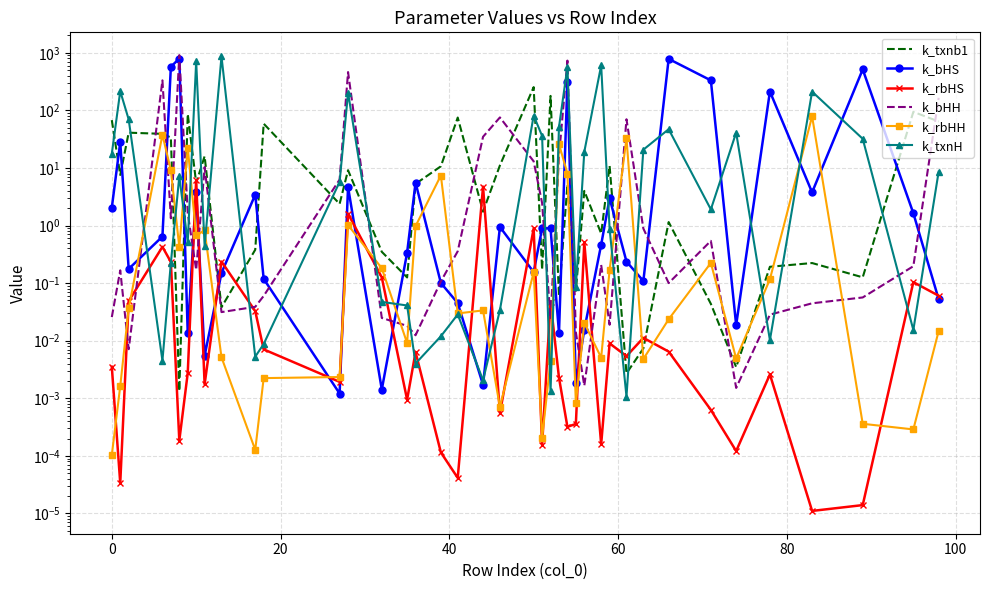

What are all the series names shown in the legend?

k_txnb1, k_bHS, k_rbHS, k_bHH, k_rbHH, k_txnH